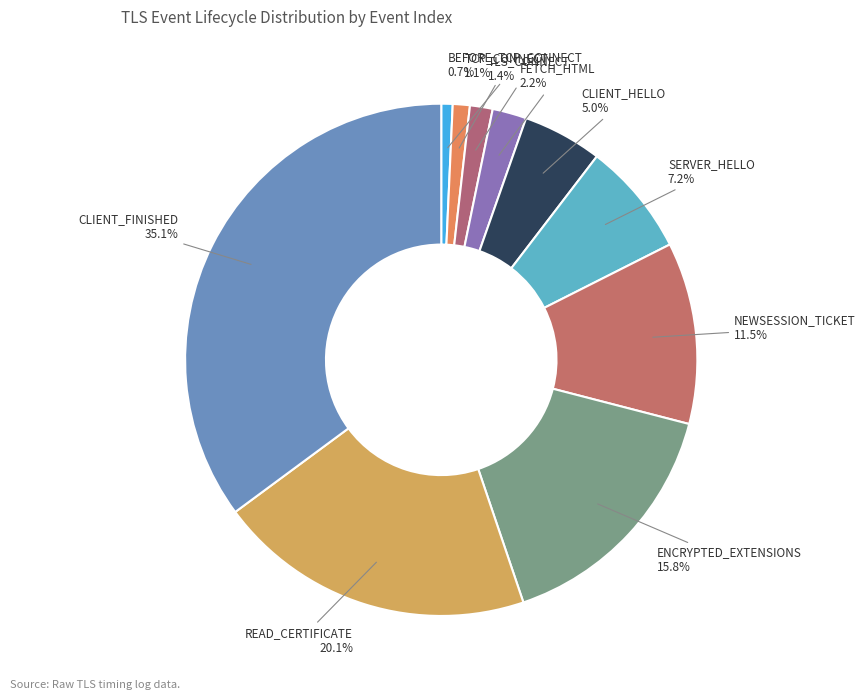

How many slices are in this pie chart?

10